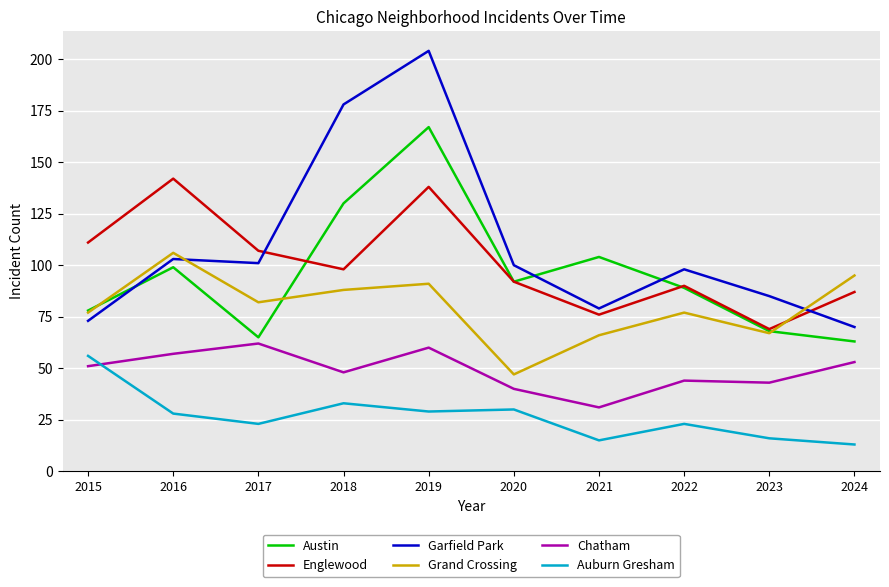

What is the spread (max minus min) of values at 2024?

82